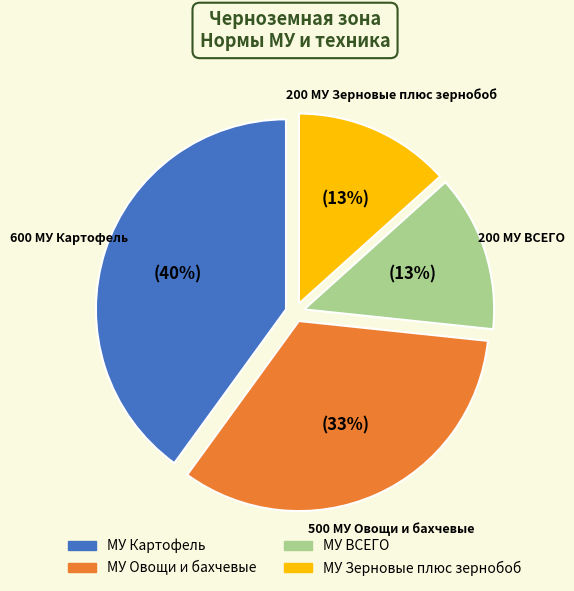

To the nearest percent, what is the average slice percentage?

25%